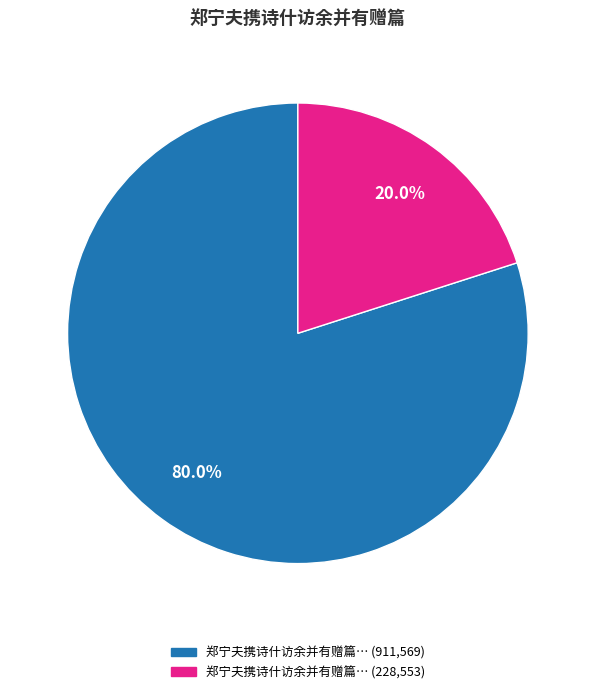

Does any single category account for the majority?

Yes